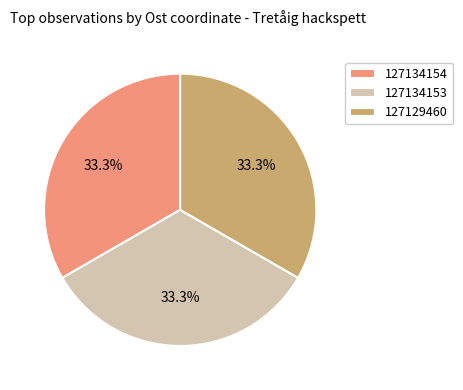

Approximately how many times larger is the value at 127134153 compared to 127134154?

1.0